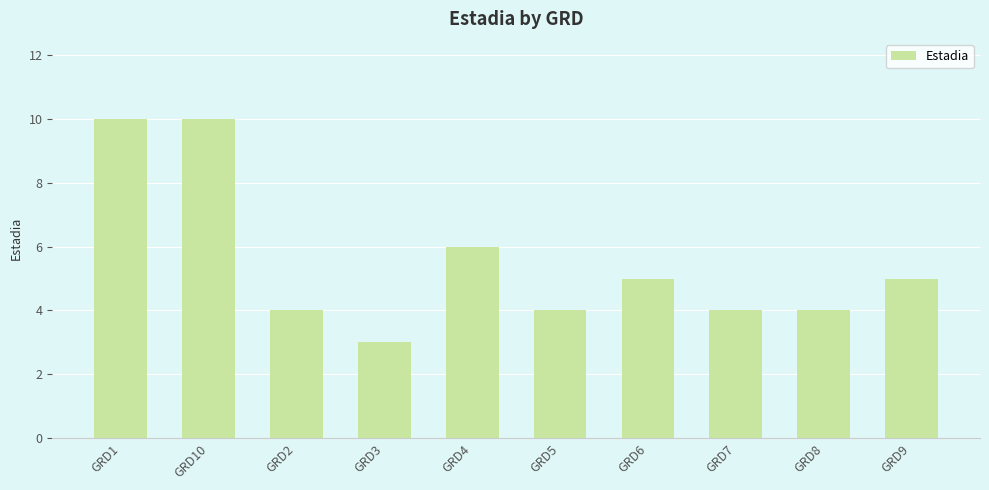

Reading left to right, transcribe all the data shown in this chart.

10	10	4	3	6	4	5	4	4	5